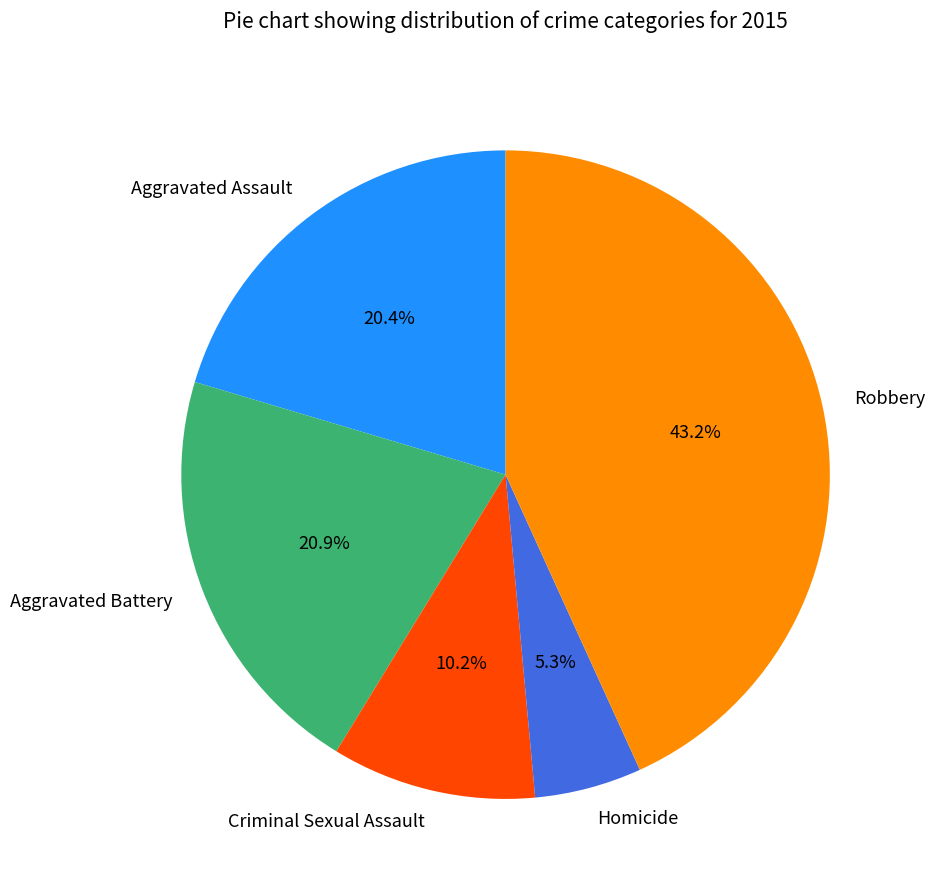

What is the ratio of the value at Robbery to the value at Criminal Sexual Assault?

4.2